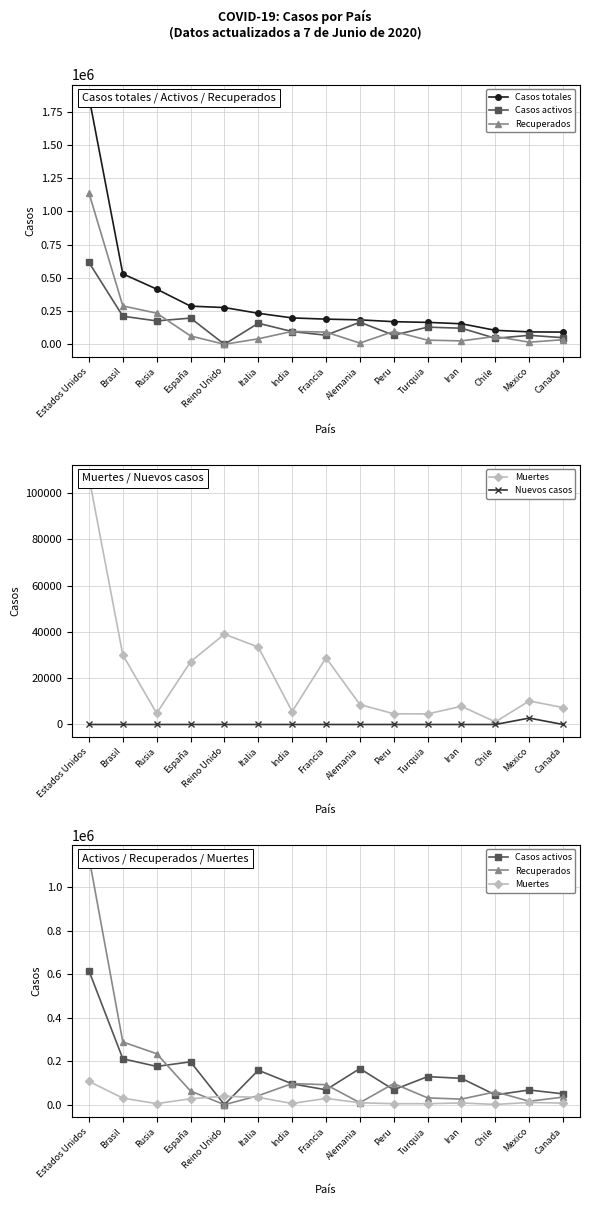

The Nuevos casos series shows 834 at Rusia. True or false?

False